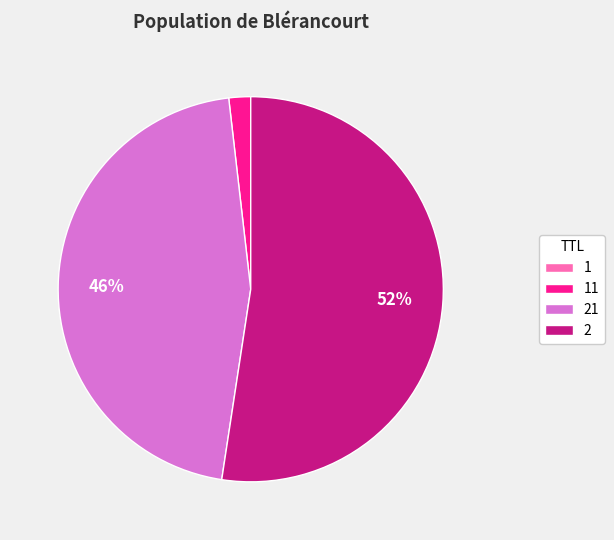

Does 2 account for over 50% of the chart?

Yes